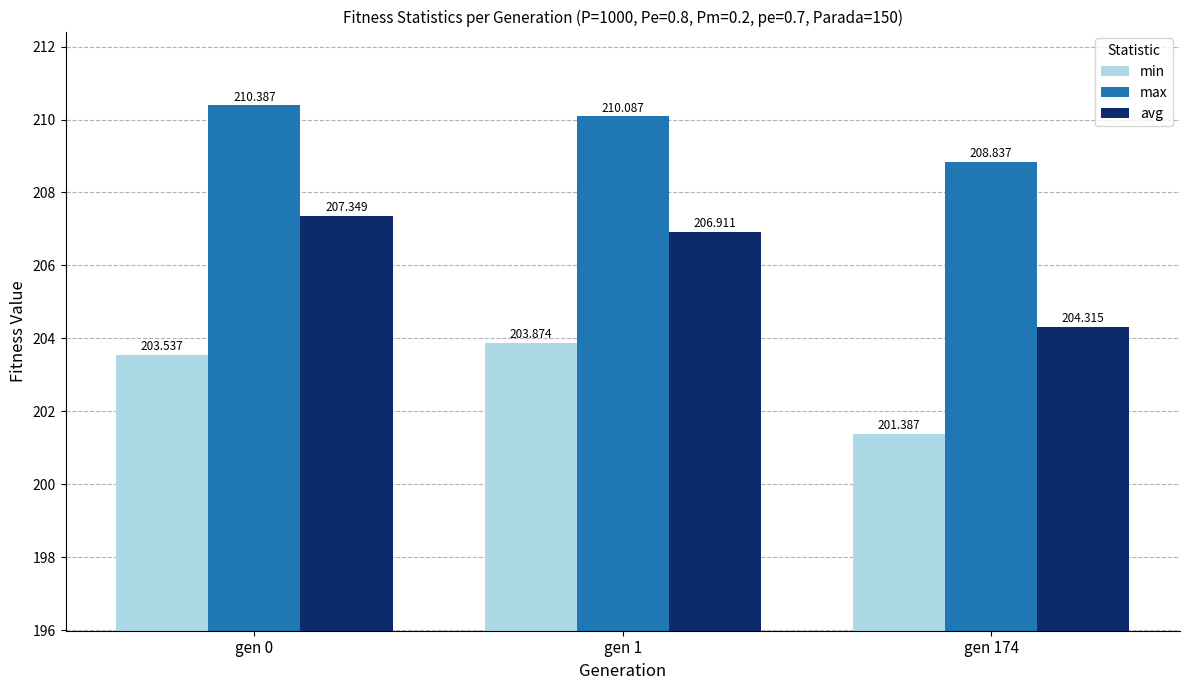

Reading left to right, what are all the values shown in this chart?

min: 203.5	203.9	201.4
max: 210.4	210.1	208.8
avg: 207.3	206.9	204.3